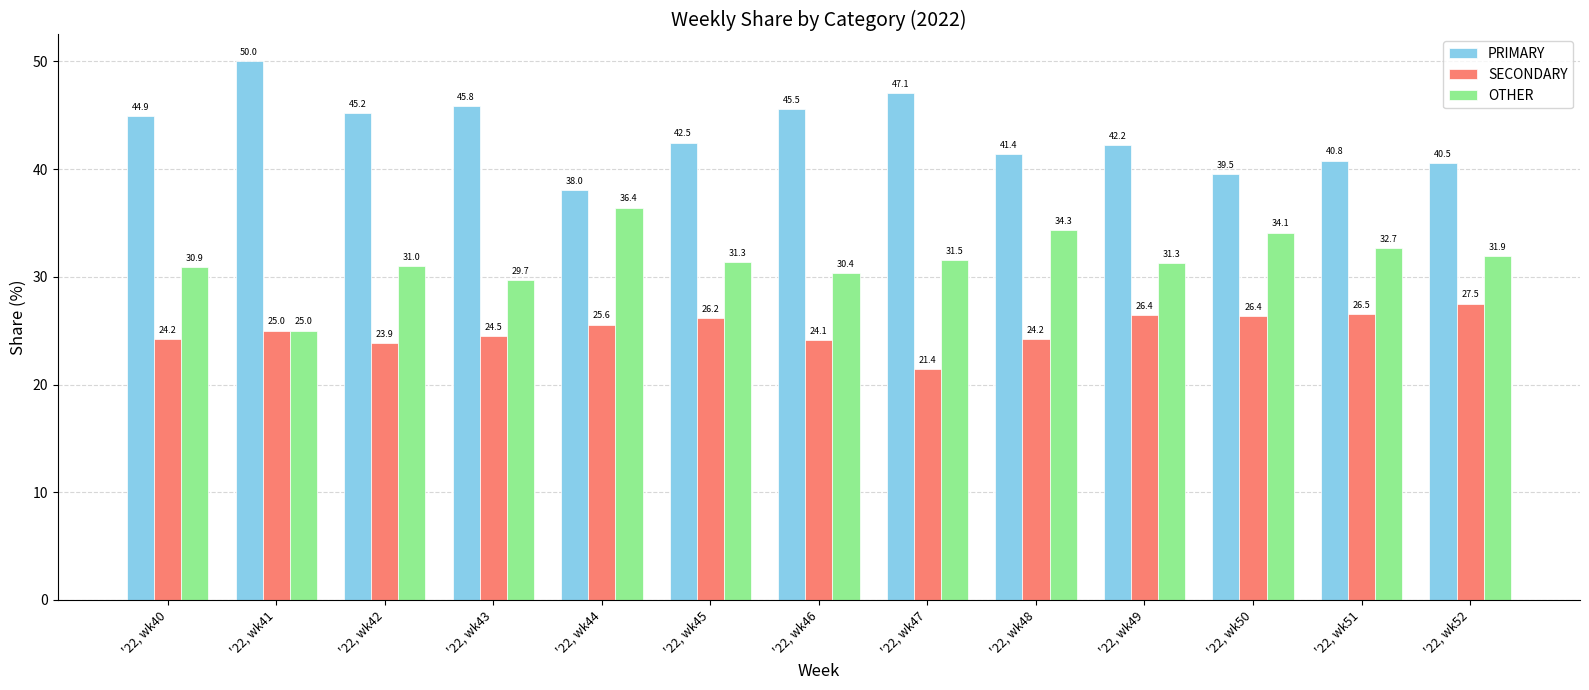

List the series in order of their peak value, highest first.

PRIMARY, OTHER, SECONDARY